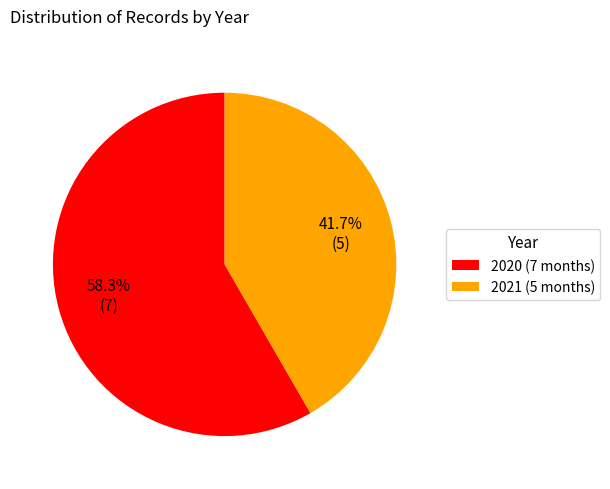

Combined, what portion of the pie is 2021 and 2020?

100.0%